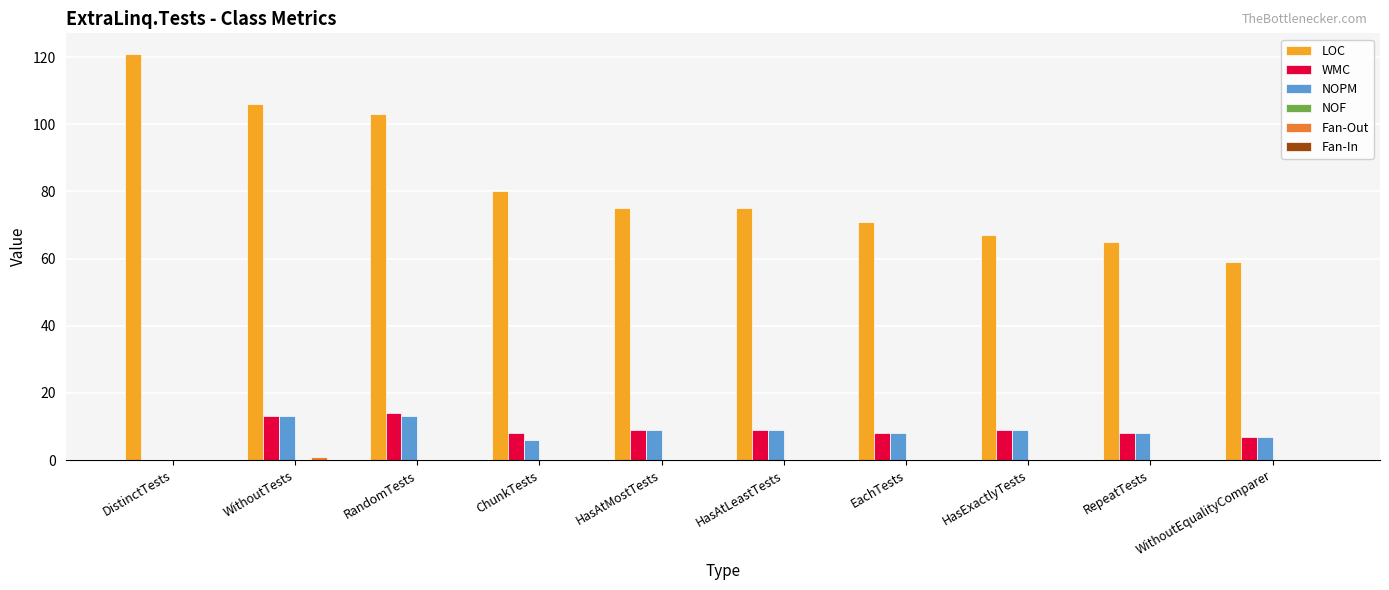

What is the sum of all WMC values?

85